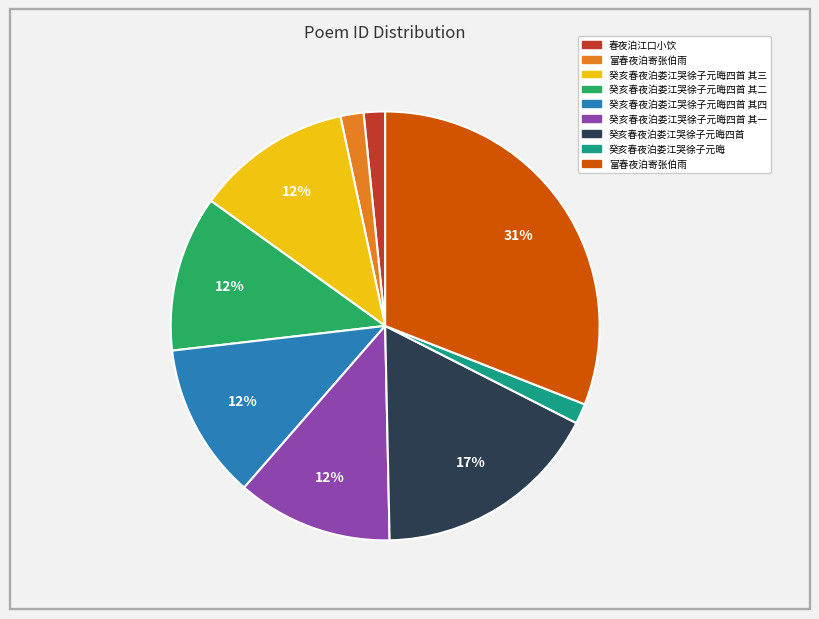

How many segments does this pie chart have?

9